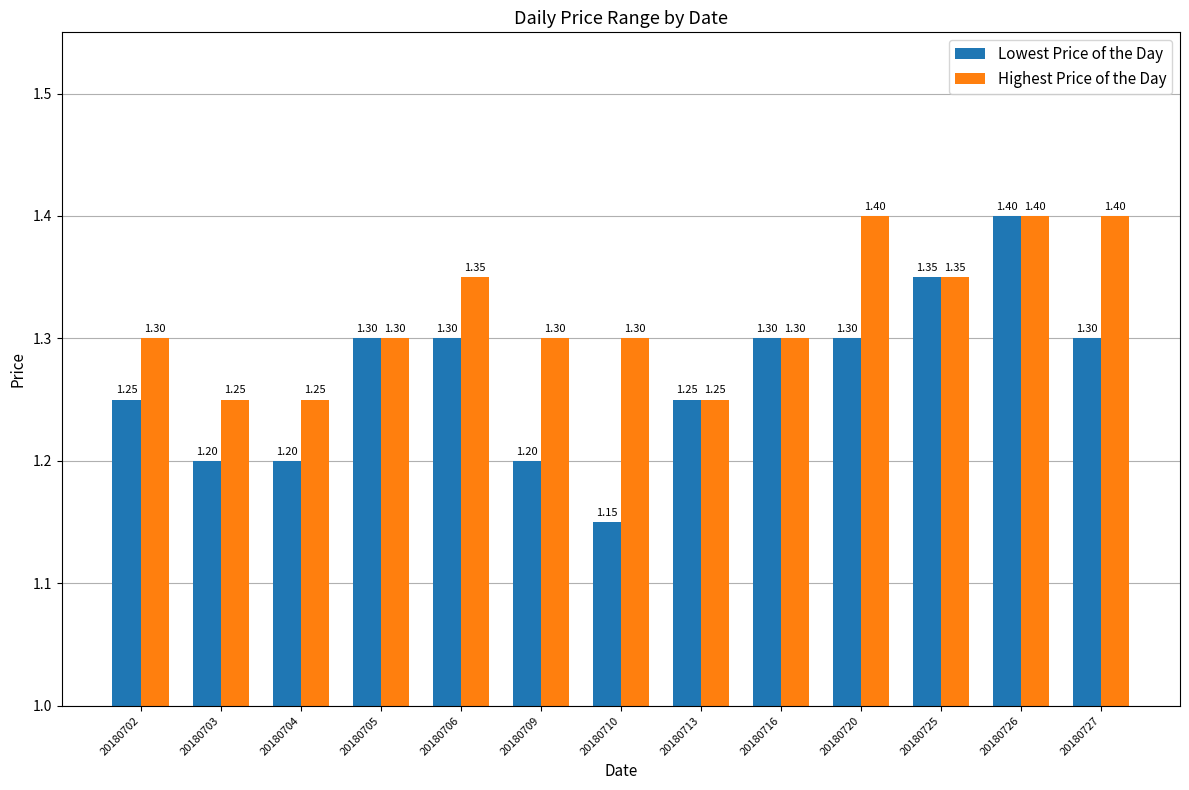

What is the average value of the Highest Price of the Day series?

1.3